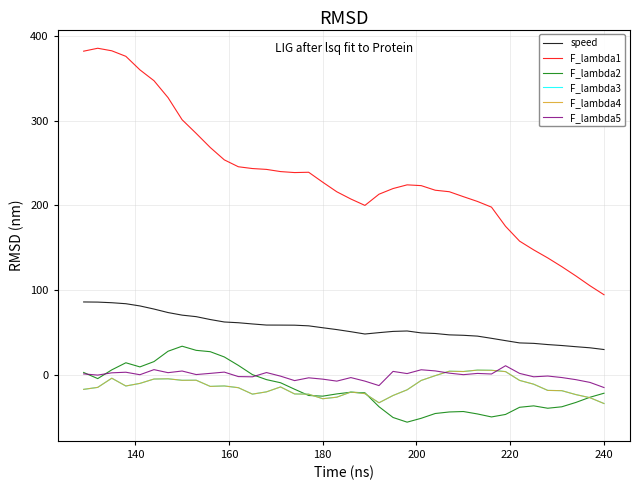

Does the chart display data point markers on the line(s)?

No